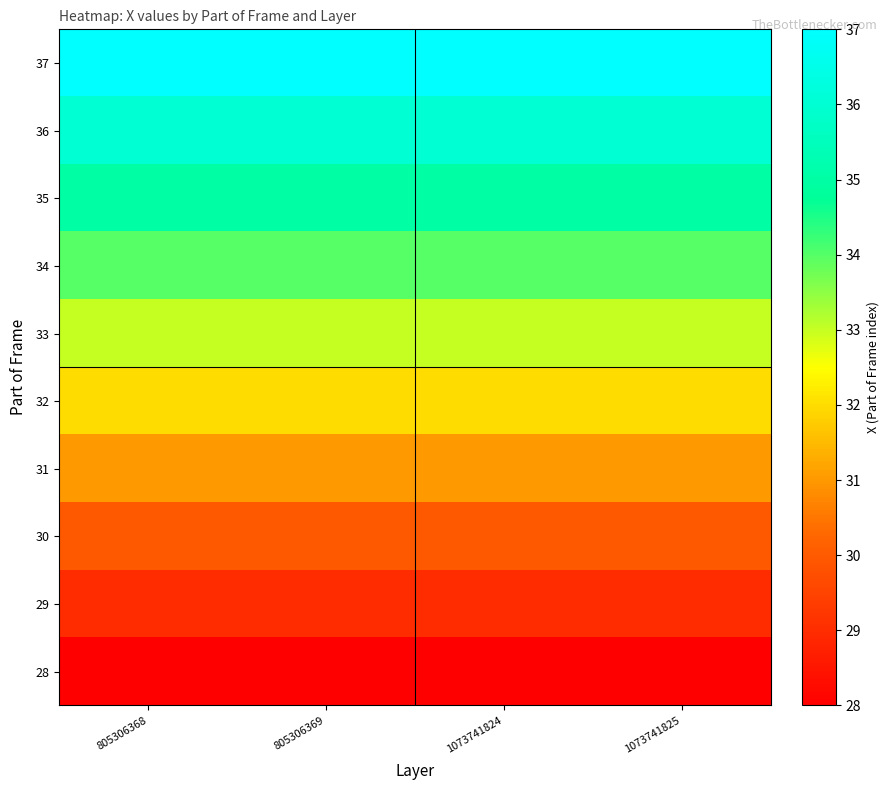

Reading left to right, transcribe all the data shown in this chart.

28: 805306368=28	805306369=28	1073741824=28	1073741825=28
29: 805306368=29	805306369=29	1073741824=29	1073741825=29
30: 805306368=30	805306369=30	1073741824=30	1073741825=30
31: 805306368=31	805306369=31	1073741824=31	1073741825=31
32: 805306368=32	805306369=32	1073741824=32	1073741825=32
33: 805306368=33	805306369=33	1073741824=33	1073741825=33
34: 805306368=34	805306369=34	1073741824=34	1073741825=34
35: 805306368=35	805306369=35	1073741824=35	1073741825=35
36: 805306368=36	805306369=36	1073741824=36	1073741825=36
37: 805306368=37	805306369=37	1073741824=37	1073741825=37